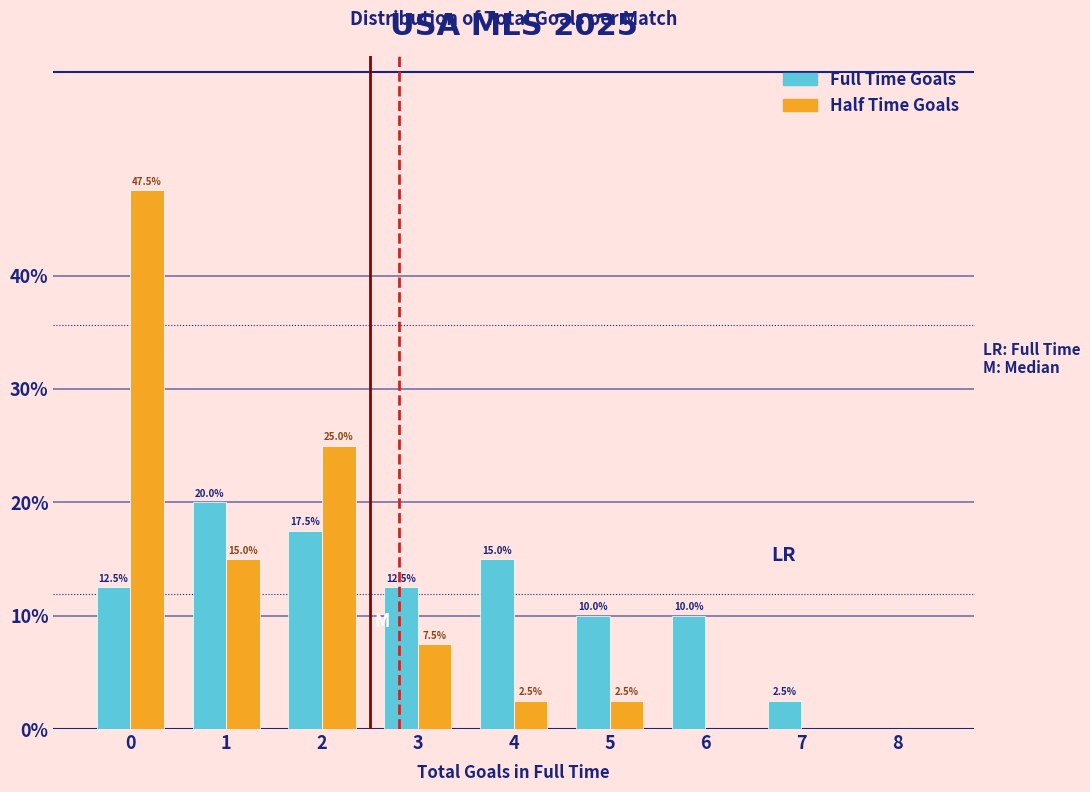

In the Full Time Goals series, which range on the x-axis has the tallest bar?

0.5 to 1.5